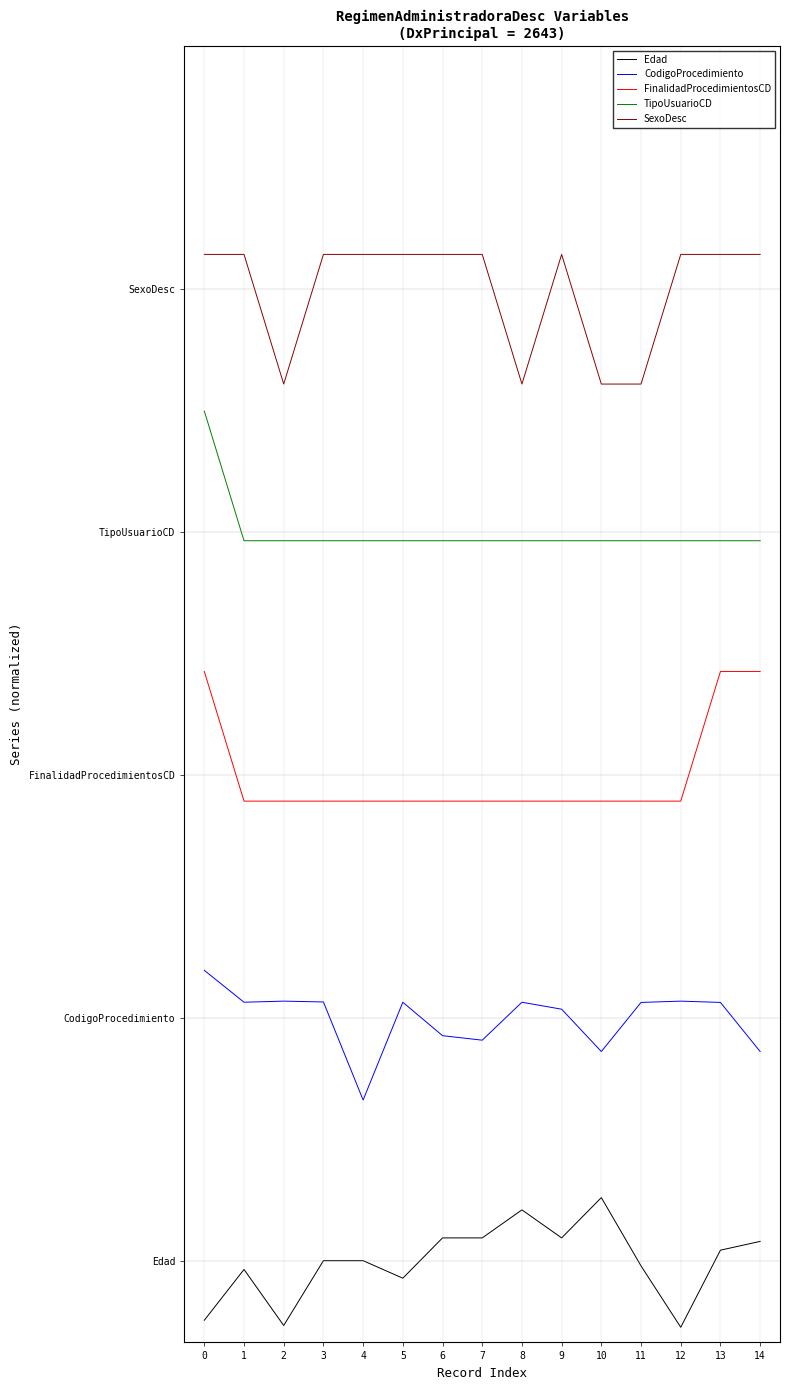

What is the total value across all series at 14?

1.6